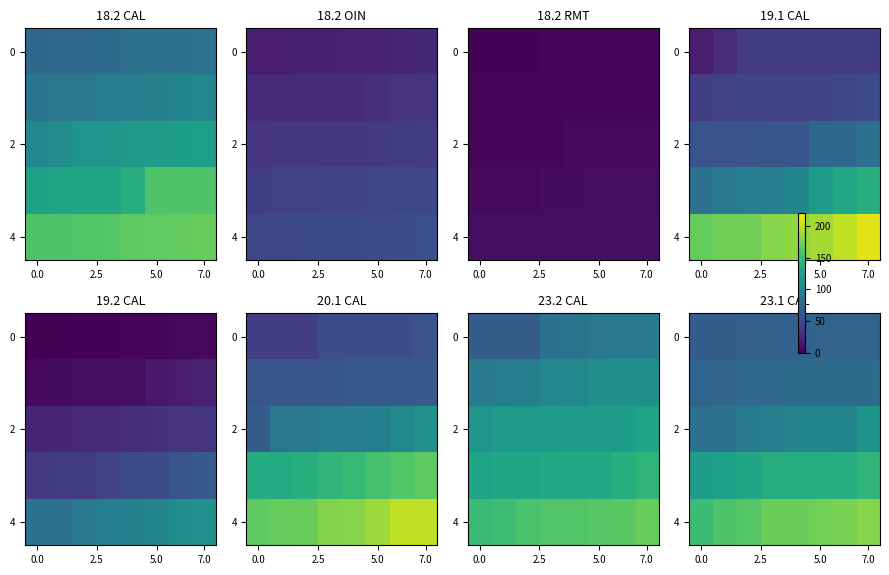

Which has a higher value, 7 or 2.5?

7